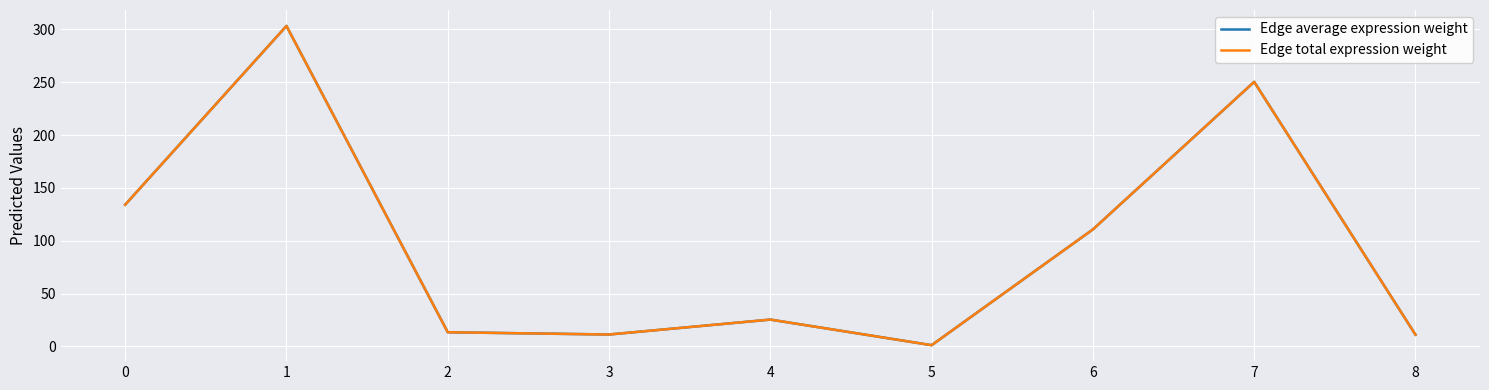

Between 7 and 2, which is larger?

7